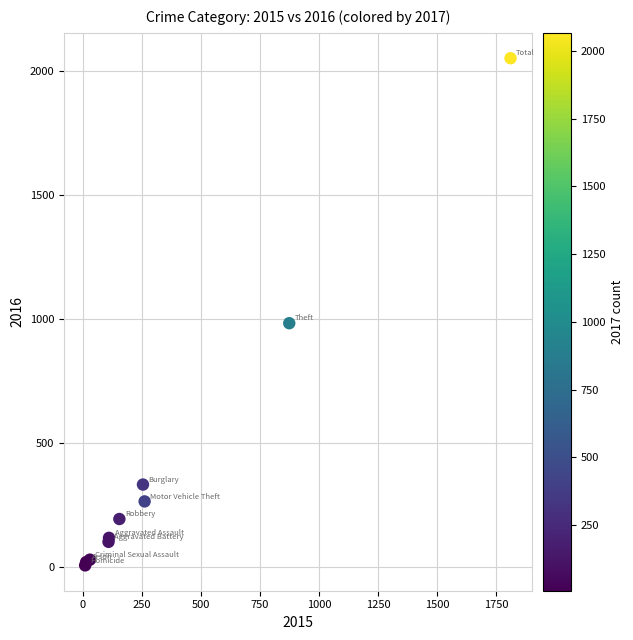

What Y value in the scatter plot is closest to 1030?

984